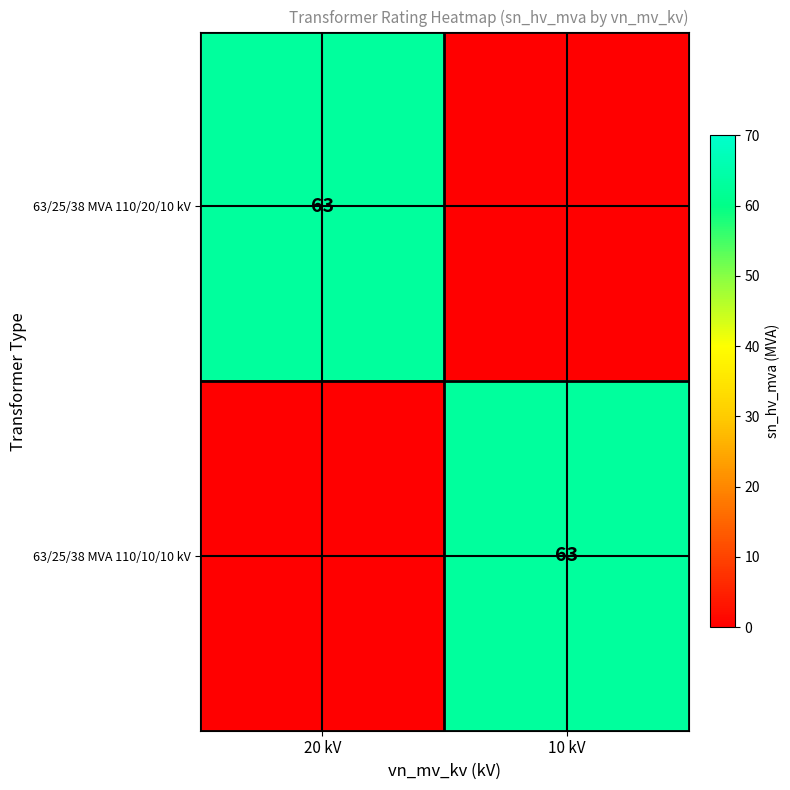

The value of 63/25/38 MVA 110/10/10 kV at 10 kV is 25. True or false?

False